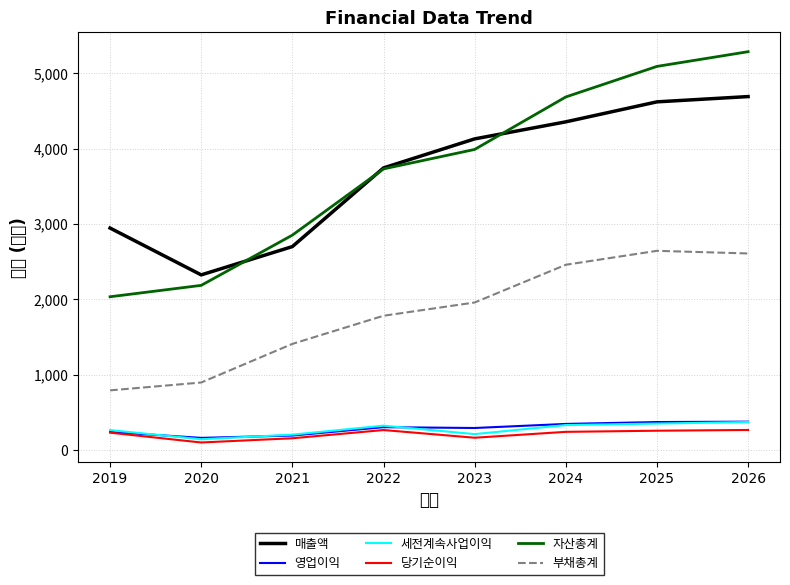

At which label does 부채총계 reach its minimum?

2019